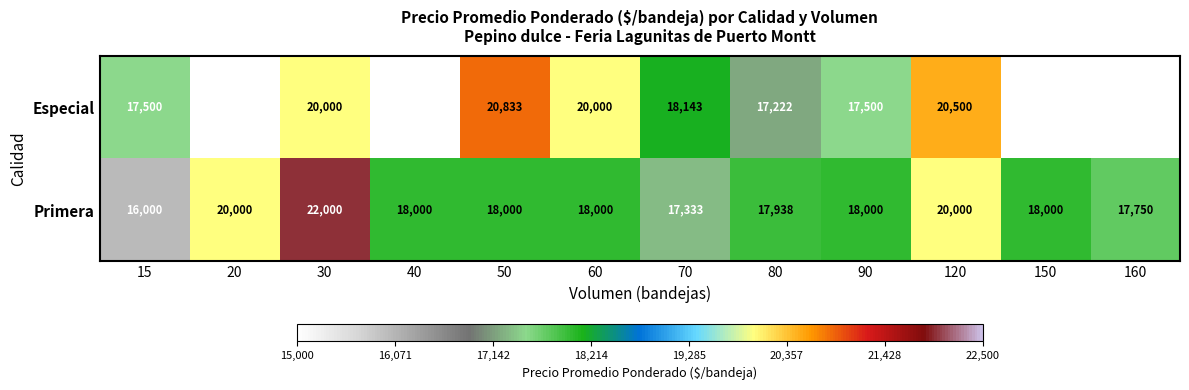

Is the value of Especial at 15 greater than the value of Primera at 80?

No